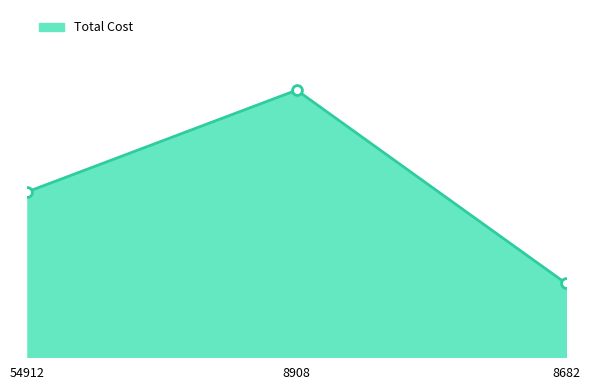

What is the change in value from 54912 to 8908?

+231.1